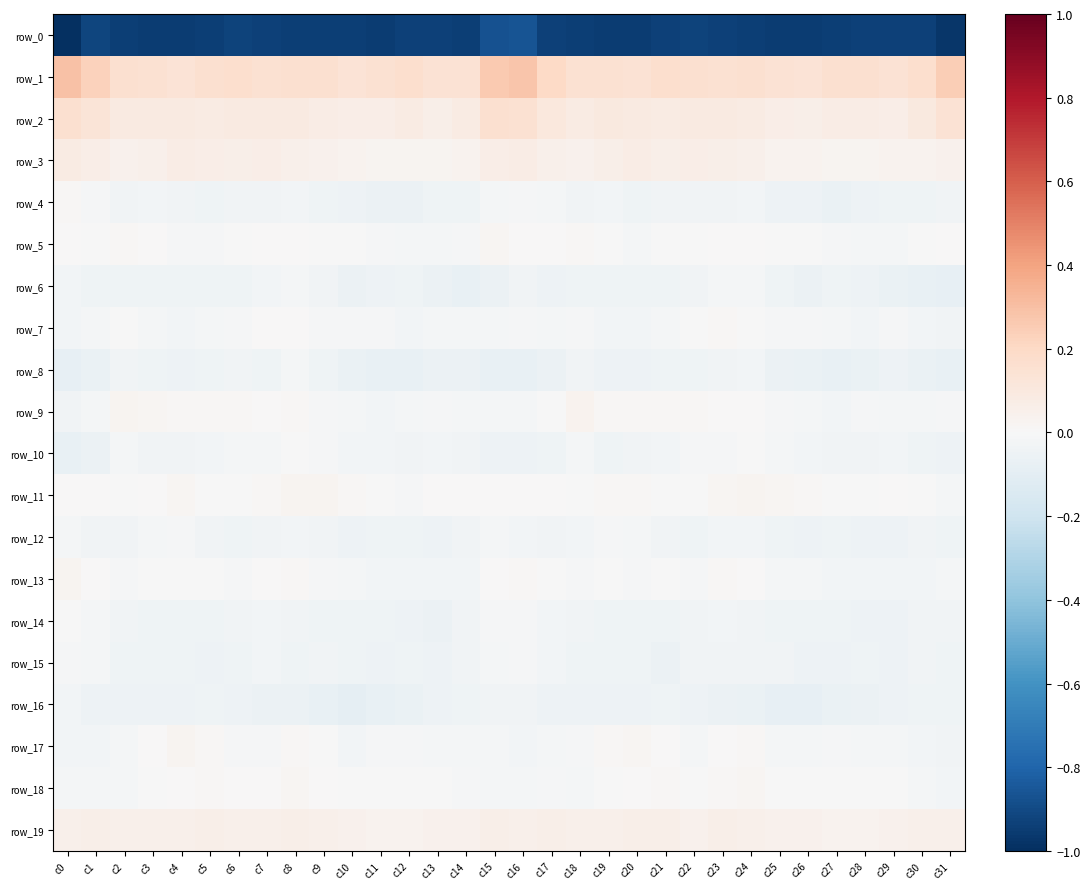

Between c1 and c25, which is larger?

c1